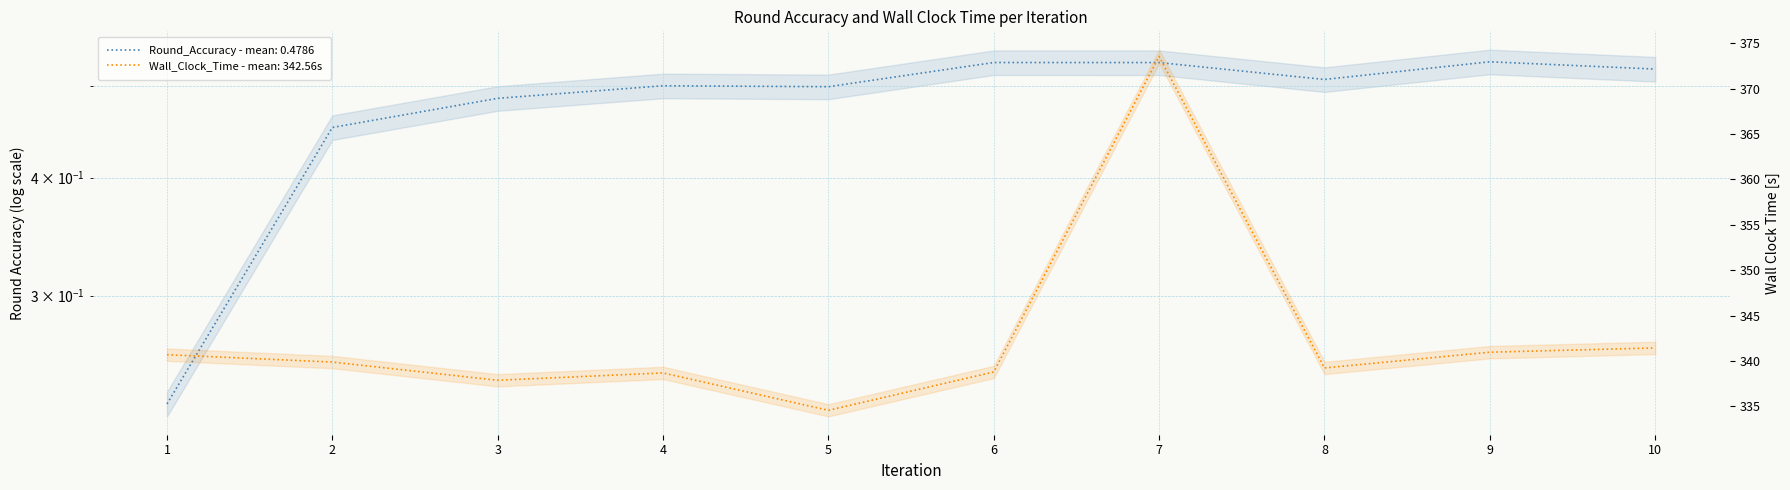

How many series are shown in this chart?

2